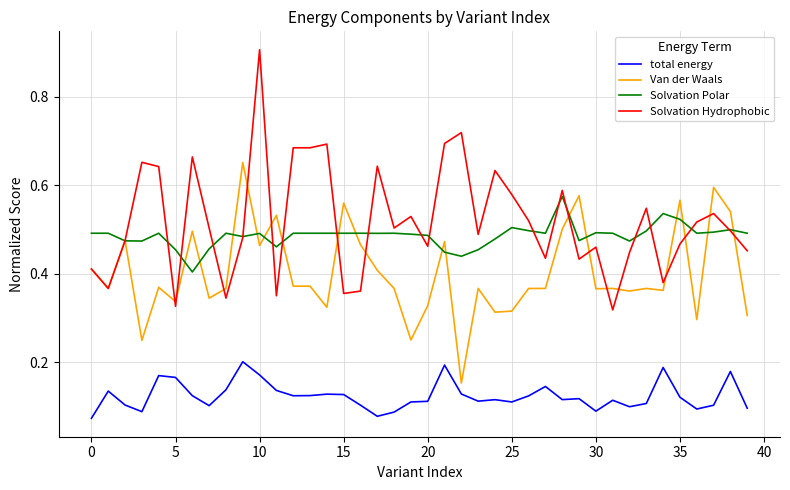

At how many categories does at least one series exceed 0?

40